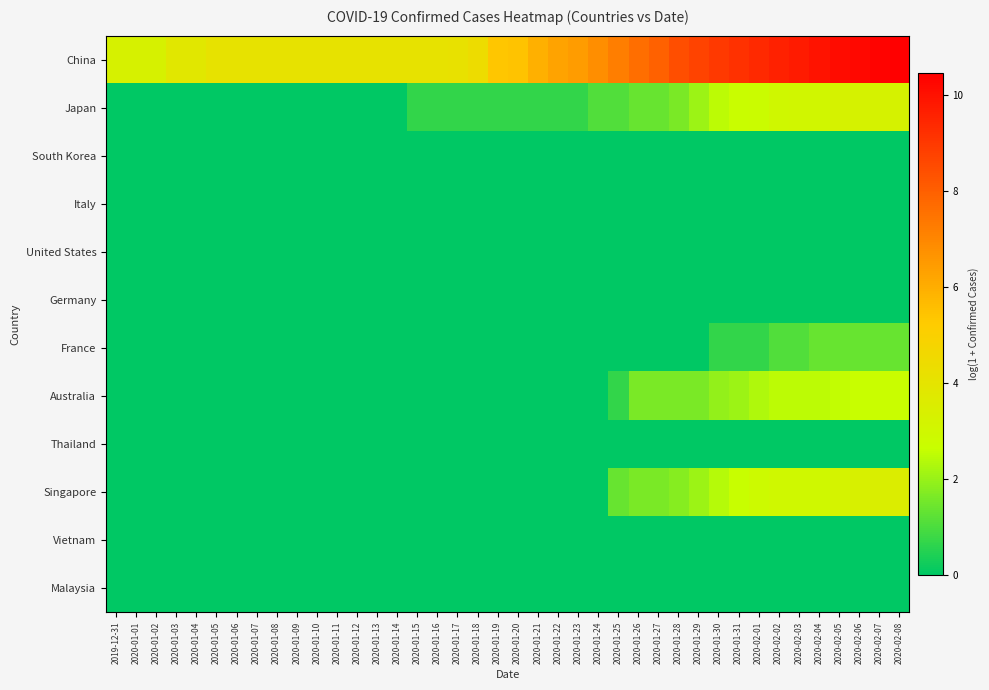

Reading left to right, list all the values displayed in this chart.

China: 2019-12-31=3.3	2020-01-01=3.3	2020-01-02=3.3	2020-01-03=3.8	2020-01-04=3.8	2020-01-05=4.1	2020-01-06=4.1	2020-01-07=4.1	2020-01-08=4.1	2020-01-09=4.1	2020-01-10=4.1	2020-01-11=4.1	2020-01-12=4.1	2020-01-13=4.1	2020-01-14=4.1	2020-01-15=4.1	2020-01-16=4.1	2020-01-17=4.2	2020-01-18=4.4	2020-01-19=5.4	2020-01-20=5.5	2020-01-21=6.0	2020-01-22=6.3	2020-01-23=6.4	2020-01-24=6.8	2020-01-25=7.2	2020-01-26=7.6	2020-01-27=7.9	2020-01-28=8.4	2020-01-29=8.7	2020-01-30=9.0	2020-01-31=9.2	2020-02-01=9.4	2020-02-02=9.6	2020-02-03=9.8	2020-02-04=9.9	2020-02-05=10.1	2020-02-06=10.2	2020-02-07=10.3	2020-02-08=10.5
Japan: 2019-12-31=0.0	2020-01-01=0.0	2020-01-02=0.0	2020-01-03=0.0	2020-01-04=0.0	2020-01-05=0.0	2020-01-06=0.0	2020-01-07=0.0	2020-01-08=0.0	2020-01-09=0.0	2020-01-10=0.0	2020-01-11=0.0	2020-01-12=0.0	2020-01-13=0.0	2020-01-14=0.0	2020-01-15=0.7	2020-01-16=0.7	2020-01-17=0.7	2020-01-18=0.7	2020-01-19=0.7	2020-01-20=0.7	2020-01-21=0.7	2020-01-22=0.7	2020-01-23=0.7	2020-01-24=1.1	2020-01-25=1.1	2020-01-26=1.4	2020-01-27=1.4	2020-01-28=1.6	2020-01-29=2.1	2020-01-30=2.5	2020-01-31=2.7	2020-02-01=2.8	2020-02-02=3.0	2020-02-03=3.0	2020-02-04=3.0	2020-02-05=3.3	2020-02-06=3.3	2020-02-07=3.3	2020-02-08=3.3
South Korea: 2019-12-31=0.0	2020-01-01=0.0	2020-01-02=0.0	2020-01-03=0.0	2020-01-04=0.0	2020-01-05=0.0	2020-01-06=0.0	2020-01-07=0.0	2020-01-08=0.0	2020-01-09=0.0	2020-01-10=0.0	2020-01-11=0.0	2020-01-12=0.0	2020-01-13=0.0	2020-01-14=0.0	2020-01-15=0.0	2020-01-16=0.0	2020-01-17=0.0	2020-01-18=0.0	2020-01-19=0.0	2020-01-20=0.0	2020-01-21=0.0	2020-01-22=0.0	2020-01-23=0.0	2020-01-24=0.0	2020-01-25=0.0	2020-01-26=0.0	2020-01-27=0.0	2020-01-28=0.0	2020-01-29=0.0	2020-01-30=0.0	2020-01-31=0.0	2020-02-01=0.0	2020-02-02=0.0	2020-02-03=0.0	2020-02-04=0.0	2020-02-05=0.0	2020-02-06=0.0	2020-02-07=0.0	2020-02-08=0.0
Italy: 2019-12-31=0.0	2020-01-01=0.0	2020-01-02=0.0	2020-01-03=0.0	2020-01-04=0.0	2020-01-05=0.0	2020-01-06=0.0	2020-01-07=0.0	2020-01-08=0.0	2020-01-09=0.0	2020-01-10=0.0	2020-01-11=0.0	2020-01-12=0.0	2020-01-13=0.0	2020-01-14=0.0	2020-01-15=0.0	2020-01-16=0.0	2020-01-17=0.0	2020-01-18=0.0	2020-01-19=0.0	2020-01-20=0.0	2020-01-21=0.0	2020-01-22=0.0	2020-01-23=0.0	2020-01-24=0.0	2020-01-25=0.0	2020-01-26=0.0	2020-01-27=0.0	2020-01-28=0.0	2020-01-29=0.0	2020-01-30=0.0	2020-01-31=0.0	2020-02-01=0.0	2020-02-02=0.0	2020-02-03=0.0	2020-02-04=0.0	2020-02-05=0.0	2020-02-06=0.0	2020-02-07=0.0	2020-02-08=0.0
United States: 2019-12-31=0.0	2020-01-01=0.0	2020-01-02=0.0	2020-01-03=0.0	2020-01-04=0.0	2020-01-05=0.0	2020-01-06=0.0	2020-01-07=0.0	2020-01-08=0.0	2020-01-09=0.0	2020-01-10=0.0	2020-01-11=0.0	2020-01-12=0.0	2020-01-13=0.0	2020-01-14=0.0	2020-01-15=0.0	2020-01-16=0.0	2020-01-17=0.0	2020-01-18=0.0	2020-01-19=0.0	2020-01-20=0.0	2020-01-21=0.0	2020-01-22=0.0	2020-01-23=0.0	2020-01-24=0.0	2020-01-25=0.0	2020-01-26=0.0	2020-01-27=0.0	2020-01-28=0.0	2020-01-29=0.0	2020-01-30=0.0	2020-01-31=0.0	2020-02-01=0.0	2020-02-02=0.0	2020-02-03=0.0	2020-02-04=0.0	2020-02-05=0.0	2020-02-06=0.0	2020-02-07=0.0	2020-02-08=0.0
Germany: 2019-12-31=0.0	2020-01-01=0.0	2020-01-02=0.0	2020-01-03=0.0	2020-01-04=0.0	2020-01-05=0.0	2020-01-06=0.0	2020-01-07=0.0	2020-01-08=0.0	2020-01-09=0.0	2020-01-10=0.0	2020-01-11=0.0	2020-01-12=0.0	2020-01-13=0.0	2020-01-14=0.0	2020-01-15=0.0	2020-01-16=0.0	2020-01-17=0.0	2020-01-18=0.0	2020-01-19=0.0	2020-01-20=0.0	2020-01-21=0.0	2020-01-22=0.0	2020-01-23=0.0	2020-01-24=0.0	2020-01-25=0.0	2020-01-26=0.0	2020-01-27=0.0	2020-01-28=0.0	2020-01-29=0.0	2020-01-30=0.0	2020-01-31=0.0	2020-02-01=0.0	2020-02-02=0.0	2020-02-03=0.0	2020-02-04=0.0	2020-02-05=0.0	2020-02-06=0.0	2020-02-07=0.0	2020-02-08=0.0
France: 2019-12-31=0.0	2020-01-01=0.0	2020-01-02=0.0	2020-01-03=0.0	2020-01-04=0.0	2020-01-05=0.0	2020-01-06=0.0	2020-01-07=0.0	2020-01-08=0.0	2020-01-09=0.0	2020-01-10=0.0	2020-01-11=0.0	2020-01-12=0.0	2020-01-13=0.0	2020-01-14=0.0	2020-01-15=0.0	2020-01-16=0.0	2020-01-17=0.0	2020-01-18=0.0	2020-01-19=0.0	2020-01-20=0.0	2020-01-21=0.0	2020-01-22=0.0	2020-01-23=0.0	2020-01-24=0.0	2020-01-25=0.0	2020-01-26=0.0	2020-01-27=0.0	2020-01-28=0.0	2020-01-29=0.0	2020-01-30=0.7	2020-01-31=0.7	2020-02-01=0.7	2020-02-02=1.1	2020-02-03=1.1	2020-02-04=1.4	2020-02-05=1.4	2020-02-06=1.4	2020-02-07=1.4	2020-02-08=1.4
Australia: 2019-12-31=0.0	2020-01-01=0.0	2020-01-02=0.0	2020-01-03=0.0	2020-01-04=0.0	2020-01-05=0.0	2020-01-06=0.0	2020-01-07=0.0	2020-01-08=0.0	2020-01-09=0.0	2020-01-10=0.0	2020-01-11=0.0	2020-01-12=0.0	2020-01-13=0.0	2020-01-14=0.0	2020-01-15=0.0	2020-01-16=0.0	2020-01-17=0.0	2020-01-18=0.0	2020-01-19=0.0	2020-01-20=0.0	2020-01-21=0.0	2020-01-22=0.0	2020-01-23=0.0	2020-01-24=0.0	2020-01-25=0.7	2020-01-26=1.6	2020-01-27=1.6	2020-01-28=1.6	2020-01-29=1.6	2020-01-30=1.9	2020-01-31=2.1	2020-02-01=2.3	2020-02-02=2.5	2020-02-03=2.5	2020-02-04=2.5	2020-02-05=2.6	2020-02-06=2.6	2020-02-07=2.7	2020-02-08=2.7
Thailand: 2019-12-31=0.0	2020-01-01=0.0	2020-01-02=0.0	2020-01-03=0.0	2020-01-04=0.0	2020-01-05=0.0	2020-01-06=0.0	2020-01-07=0.0	2020-01-08=0.0	2020-01-09=0.0	2020-01-10=0.0	2020-01-11=0.0	2020-01-12=0.0	2020-01-13=0.0	2020-01-14=0.0	2020-01-15=0.0	2020-01-16=0.0	2020-01-17=0.0	2020-01-18=0.0	2020-01-19=0.0	2020-01-20=0.0	2020-01-21=0.0	2020-01-22=0.0	2020-01-23=0.0	2020-01-24=0.0	2020-01-25=0.0	2020-01-26=0.0	2020-01-27=0.0	2020-01-28=0.0	2020-01-29=0.0	2020-01-30=0.0	2020-01-31=0.0	2020-02-01=0.0	2020-02-02=0.0	2020-02-03=0.0	2020-02-04=0.0	2020-02-05=0.0	2020-02-06=0.0	2020-02-07=0.0	2020-02-08=0.0
Singapore: 2019-12-31=0.0	2020-01-01=0.0	2020-01-02=0.0	2020-01-03=0.0	2020-01-04=0.0	2020-01-05=0.0	2020-01-06=0.0	2020-01-07=0.0	2020-01-08=0.0	2020-01-09=0.0	2020-01-10=0.0	2020-01-11=0.0	2020-01-12=0.0	2020-01-13=0.0	2020-01-14=0.0	2020-01-15=0.0	2020-01-16=0.0	2020-01-17=0.0	2020-01-18=0.0	2020-01-19=0.0	2020-01-20=0.0	2020-01-21=0.0	2020-01-22=0.0	2020-01-23=0.0	2020-01-24=0.0	2020-01-25=1.4	2020-01-26=1.6	2020-01-27=1.6	2020-01-28=1.8	2020-01-29=2.1	2020-01-30=2.4	2020-01-31=2.6	2020-02-01=2.8	2020-02-02=2.9	2020-02-03=2.9	2020-02-04=2.9	2020-02-05=3.2	2020-02-06=3.4	2020-02-07=3.4	2020-02-08=3.5
Vietnam: 2019-12-31=0.0	2020-01-01=0.0	2020-01-02=0.0	2020-01-03=0.0	2020-01-04=0.0	2020-01-05=0.0	2020-01-06=0.0	2020-01-07=0.0	2020-01-08=0.0	2020-01-09=0.0	2020-01-10=0.0	2020-01-11=0.0	2020-01-12=0.0	2020-01-13=0.0	2020-01-14=0.0	2020-01-15=0.0	2020-01-16=0.0	2020-01-17=0.0	2020-01-18=0.0	2020-01-19=0.0	2020-01-20=0.0	2020-01-21=0.0	2020-01-22=0.0	2020-01-23=0.0	2020-01-24=0.0	2020-01-25=0.0	2020-01-26=0.0	2020-01-27=0.0	2020-01-28=0.0	2020-01-29=0.0	2020-01-30=0.0	2020-01-31=0.0	2020-02-01=0.0	2020-02-02=0.0	2020-02-03=0.0	2020-02-04=0.0	2020-02-05=0.0	2020-02-06=0.0	2020-02-07=0.0	2020-02-08=0.0
Malaysia: 2019-12-31=0.0	2020-01-01=0.0	2020-01-02=0.0	2020-01-03=0.0	2020-01-04=0.0	2020-01-05=0.0	2020-01-06=0.0	2020-01-07=0.0	2020-01-08=0.0	2020-01-09=0.0	2020-01-10=0.0	2020-01-11=0.0	2020-01-12=0.0	2020-01-13=0.0	2020-01-14=0.0	2020-01-15=0.0	2020-01-16=0.0	2020-01-17=0.0	2020-01-18=0.0	2020-01-19=0.0	2020-01-20=0.0	2020-01-21=0.0	2020-01-22=0.0	2020-01-23=0.0	2020-01-24=0.0	2020-01-25=0.0	2020-01-26=0.0	2020-01-27=0.0	2020-01-28=0.0	2020-01-29=0.0	2020-01-30=0.0	2020-01-31=0.0	2020-02-01=0.0	2020-02-02=0.0	2020-02-03=0.0	2020-02-04=0.0	2020-02-05=0.0	2020-02-06=0.0	2020-02-07=0.0	2020-02-08=0.0